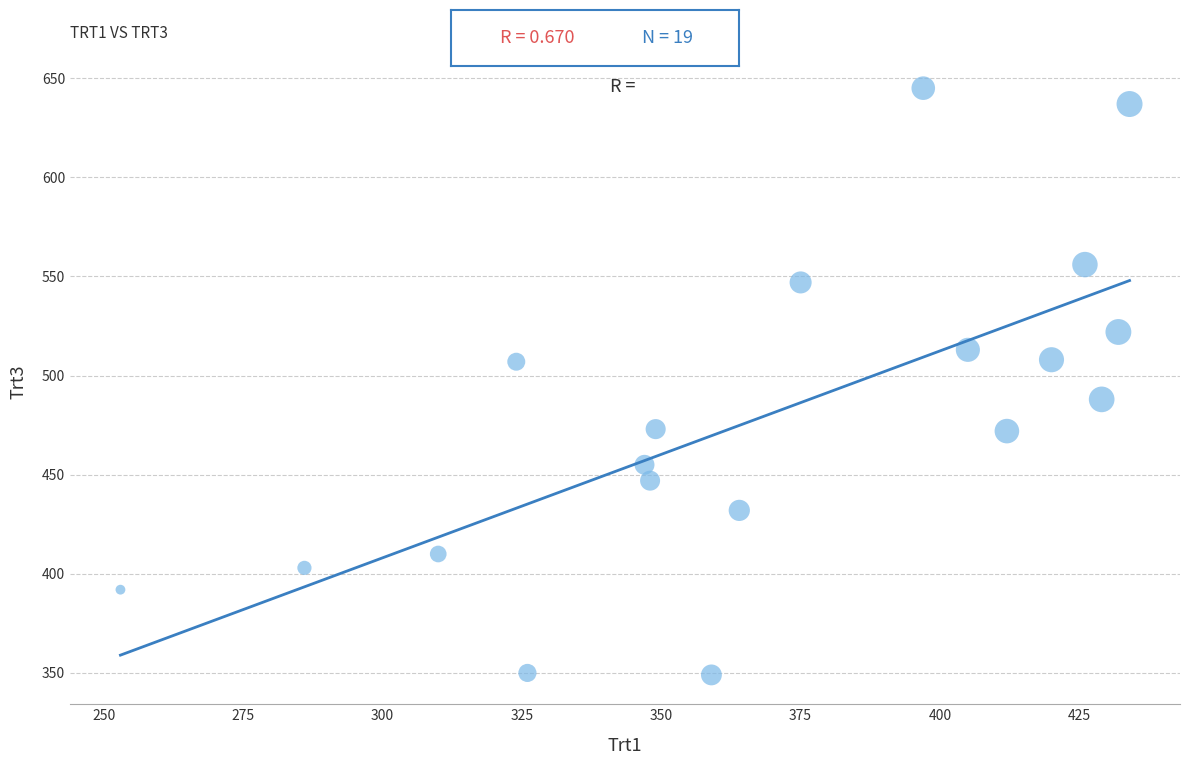

What is the range of X values (max minus min)?

181